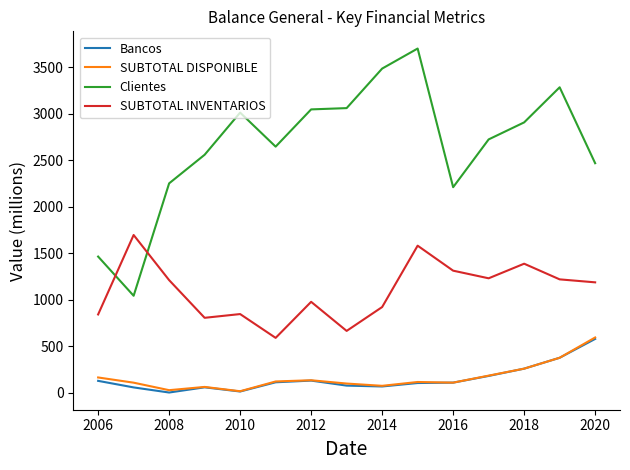

Which series has the largest range (max minus min)?

Clientes